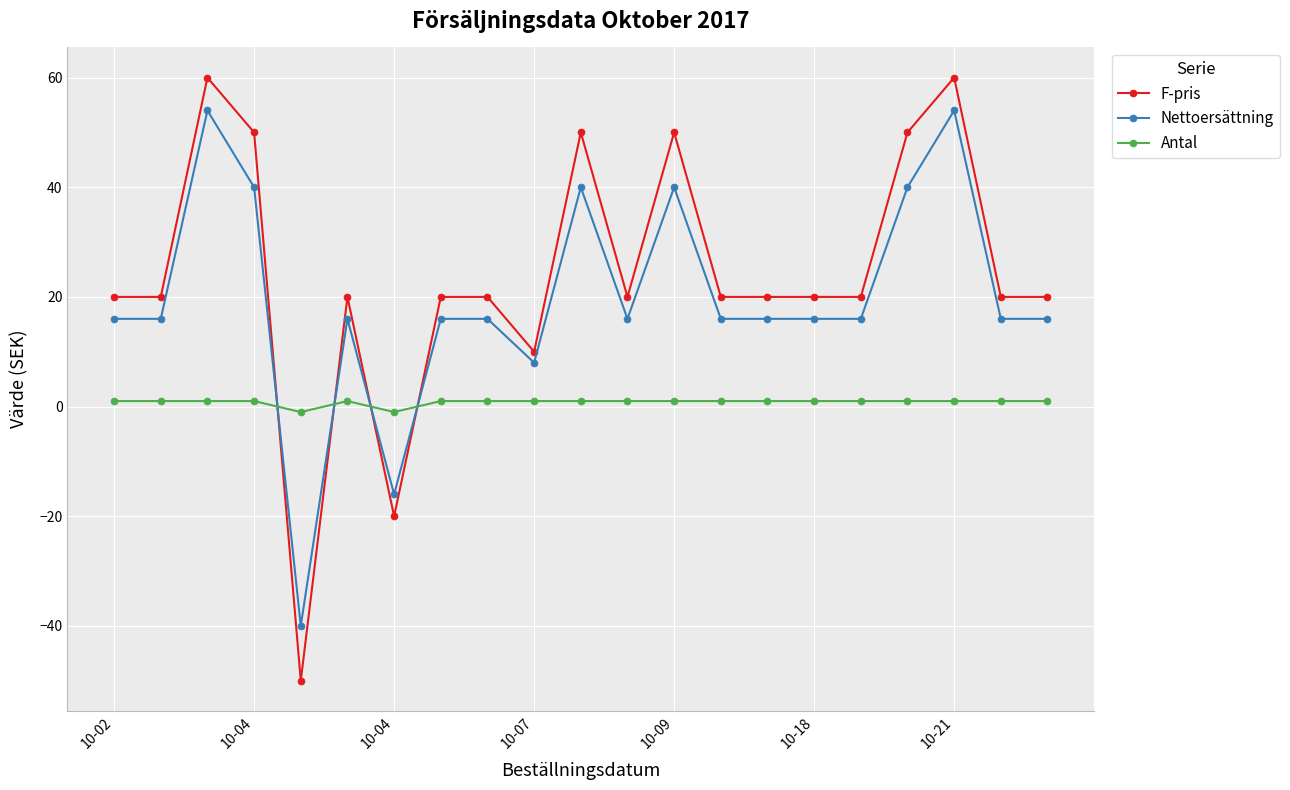

How many times do F-pris and Nettoersättning cross each other?

4